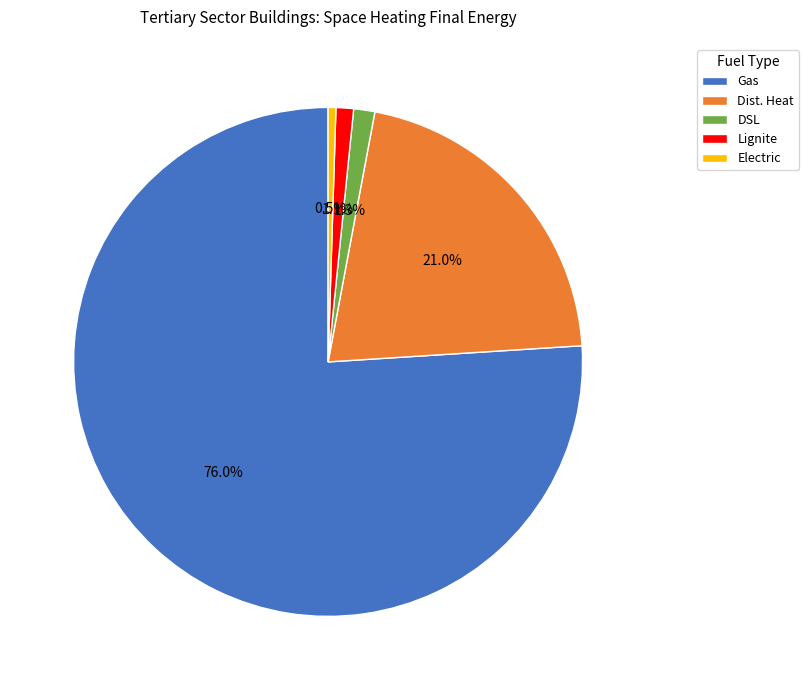

Which slice is the largest?

Gas